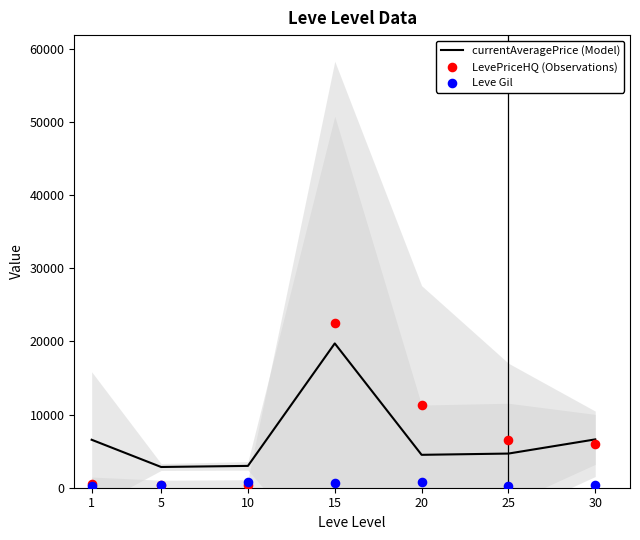

Is the value of currentAveragePrice (Model) at 20 greater than the value of LevePriceHQ (Observations) at 20?

No